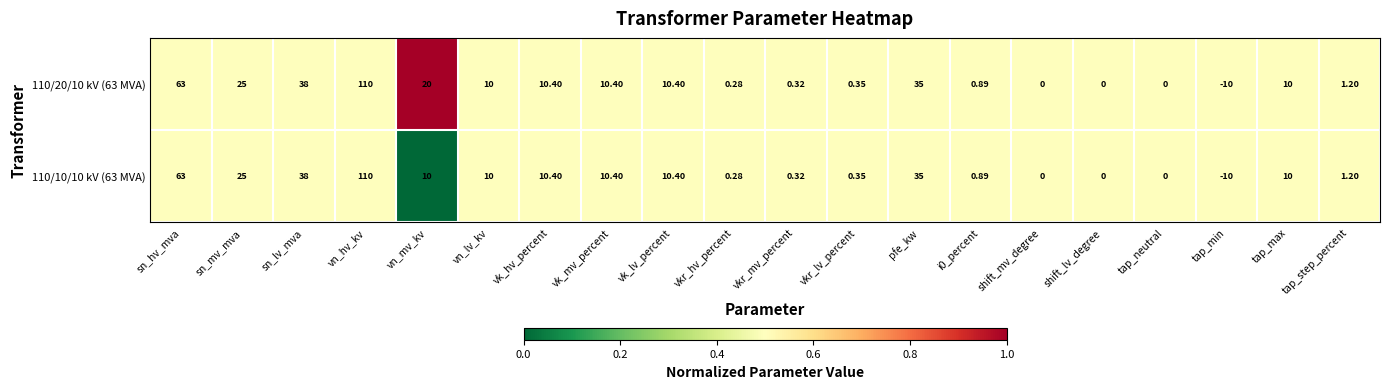

At which label does 110/10/10 kV (63 MVA) first exceed 10?

sn_hv_mva